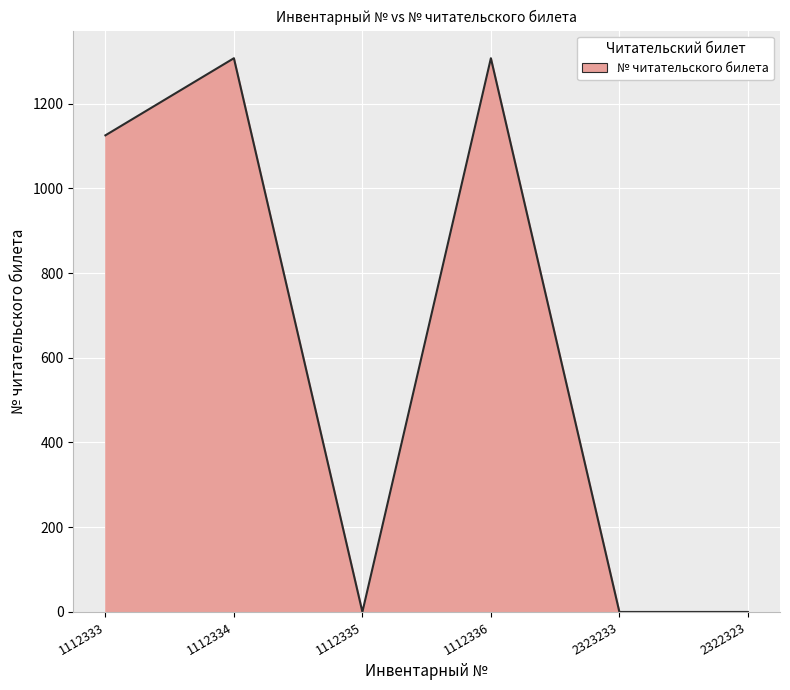

At which label is the value closest to 653?

1112333